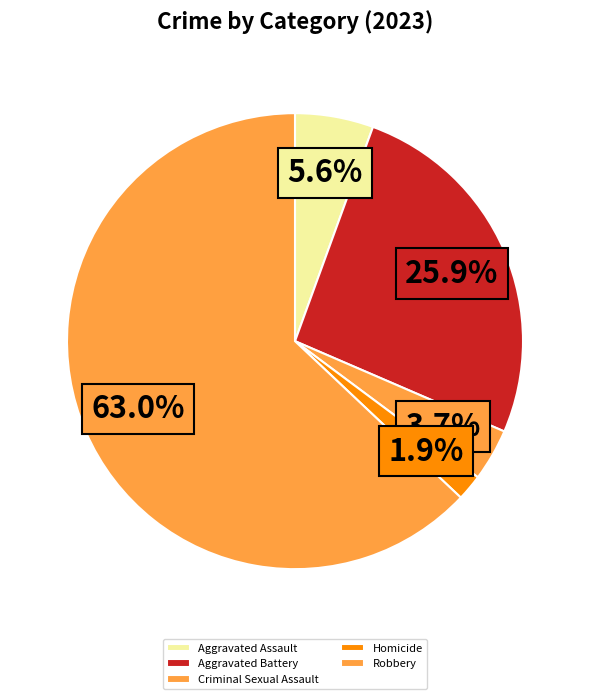

Which slice represents more than half of the pie?

Robbery